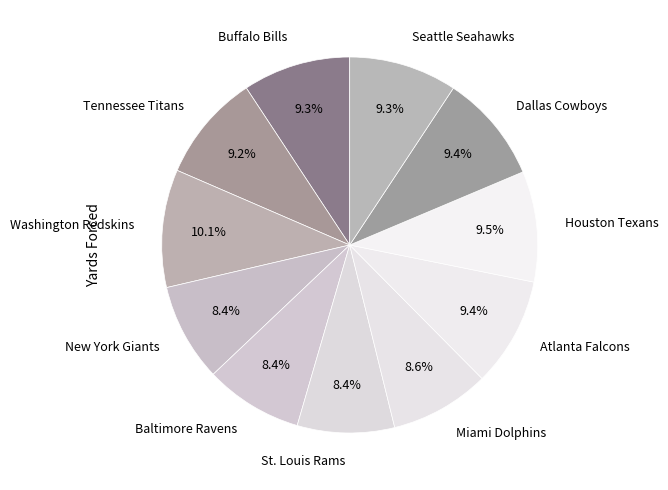

Is St. Louis Rams the majority of the pie?

No